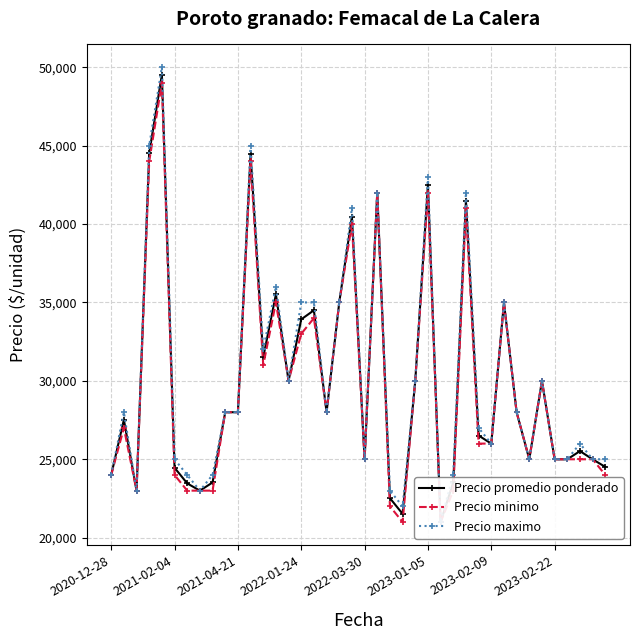

List the series in order of their peak value, lowest first.

Precio minimo, Precio promedio ponderado, Precio maximo